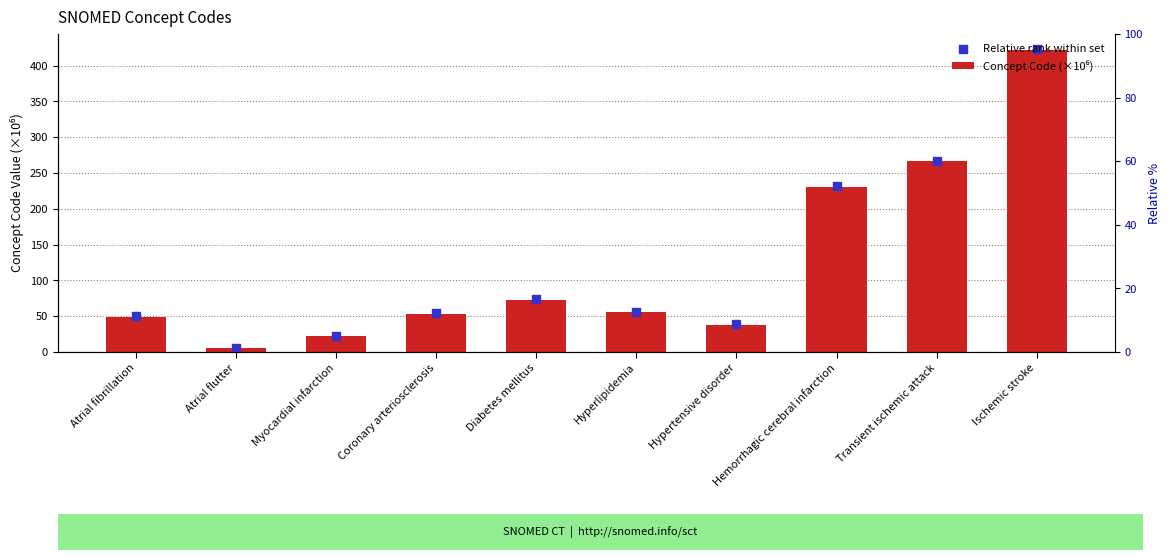

At how many categories does at least one series exceed 12?

9